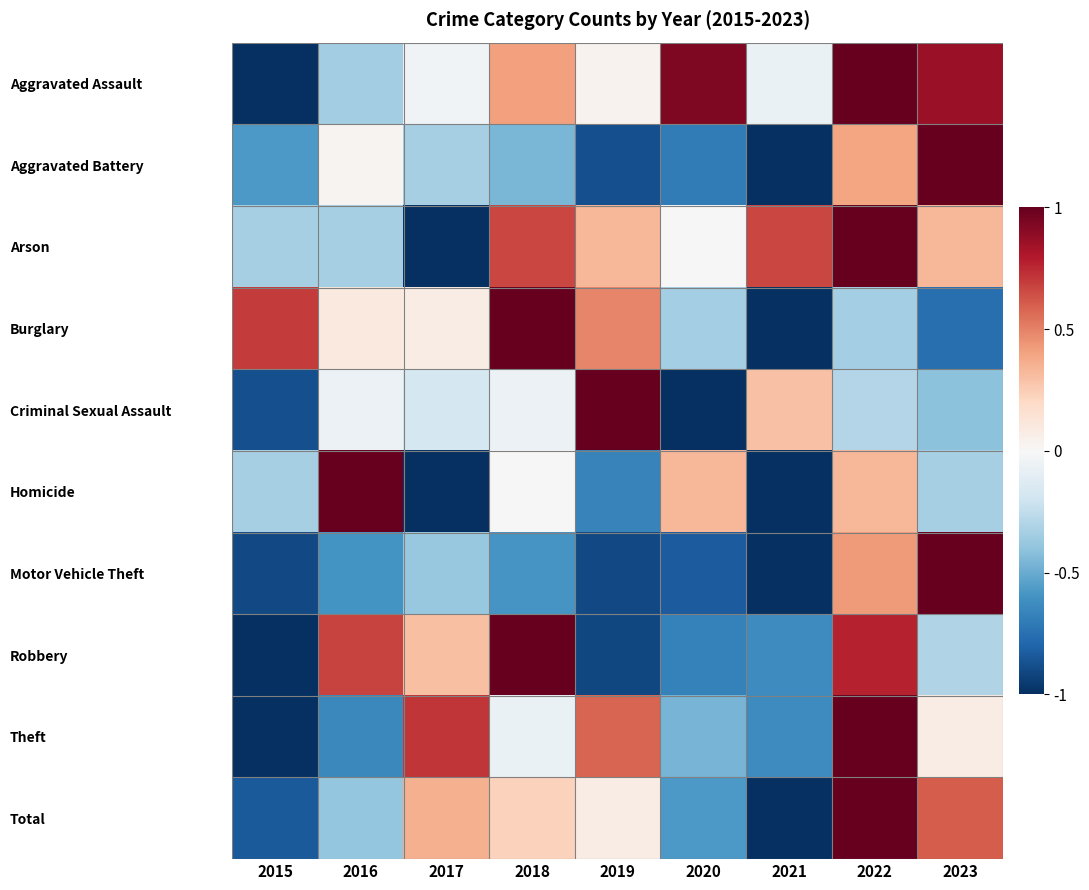

Reading left to right, extract all data points from this chart.

Aggravated Assault: 2015=-1.0	2016=-0.3	2017=-0.0	2018=0.4	2019=0.0	2020=0.9	2021=-0.1	2022=1.0	2023=0.9
Aggravated Battery: 2015=-0.6	2016=0.0	2017=-0.3	2018=-0.5	2019=-0.9	2020=-0.7	2021=-1.0	2022=0.4	2023=1.0
Arson: 2015=-0.3	2016=-0.3	2017=-1.0	2018=0.7	2019=0.3	2020=-0.0	2021=0.7	2022=1.0	2023=0.3
Burglary: 2015=0.7	2016=0.1	2017=0.1	2018=1.0	2019=0.5	2020=-0.3	2021=-1.0	2022=-0.3	2023=-0.8
Criminal Sexual Assault: 2015=-0.9	2016=-0.1	2017=-0.2	2018=-0.1	2019=1.0	2020=-1.0	2021=0.3	2022=-0.3	2023=-0.4
Homicide: 2015=-0.3	2016=1.0	2017=-1.0	2018=-0.0	2019=-0.7	2020=0.3	2021=-1.0	2022=0.3	2023=-0.3
Motor Vehicle Theft: 2015=-0.9	2016=-0.6	2017=-0.4	2018=-0.6	2019=-0.9	2020=-0.8	2021=-1.0	2022=0.4	2023=1.0
Robbery: 2015=-1.0	2016=0.7	2017=0.3	2018=1.0	2019=-0.9	2020=-0.7	2021=-0.6	2022=0.8	2023=-0.3
Theft: 2015=-1.0	2016=-0.6	2017=0.7	2018=-0.1	2019=0.6	2020=-0.5	2021=-0.6	2022=1.0	2023=0.1
Total: 2015=-0.8	2016=-0.4	2017=0.4	2018=0.2	2019=0.1	2020=-0.6	2021=-1.0	2022=1.0	2023=0.6